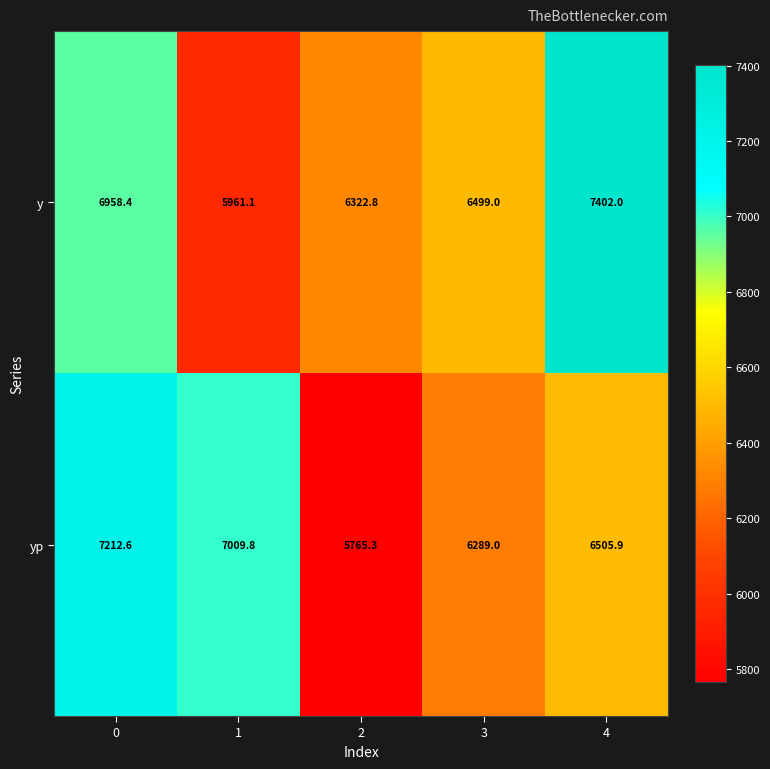

Reading left to right, extract all data points from this chart.

y: 6958.4	5961.1	6322.8	6499.0	7402.0
yp: 7212.6	7009.8	5765.3	6289.0	6505.9